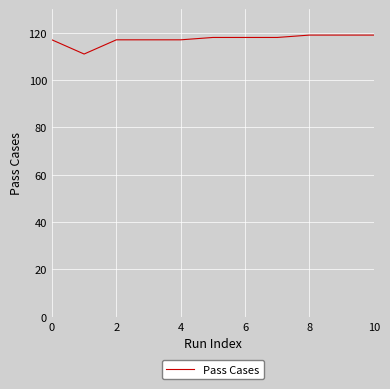

Does the chart display data point markers on the line(s)?

No